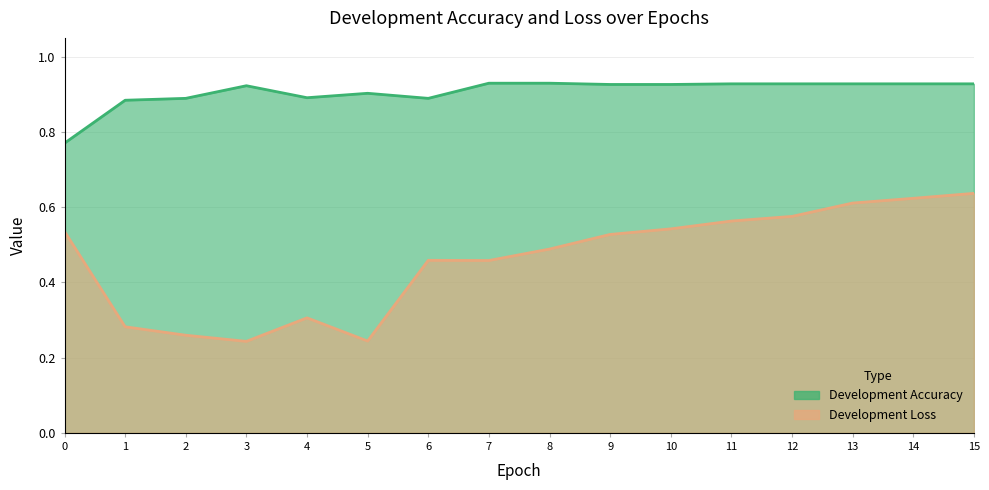

Which has a higher value, 10 or 7?

7